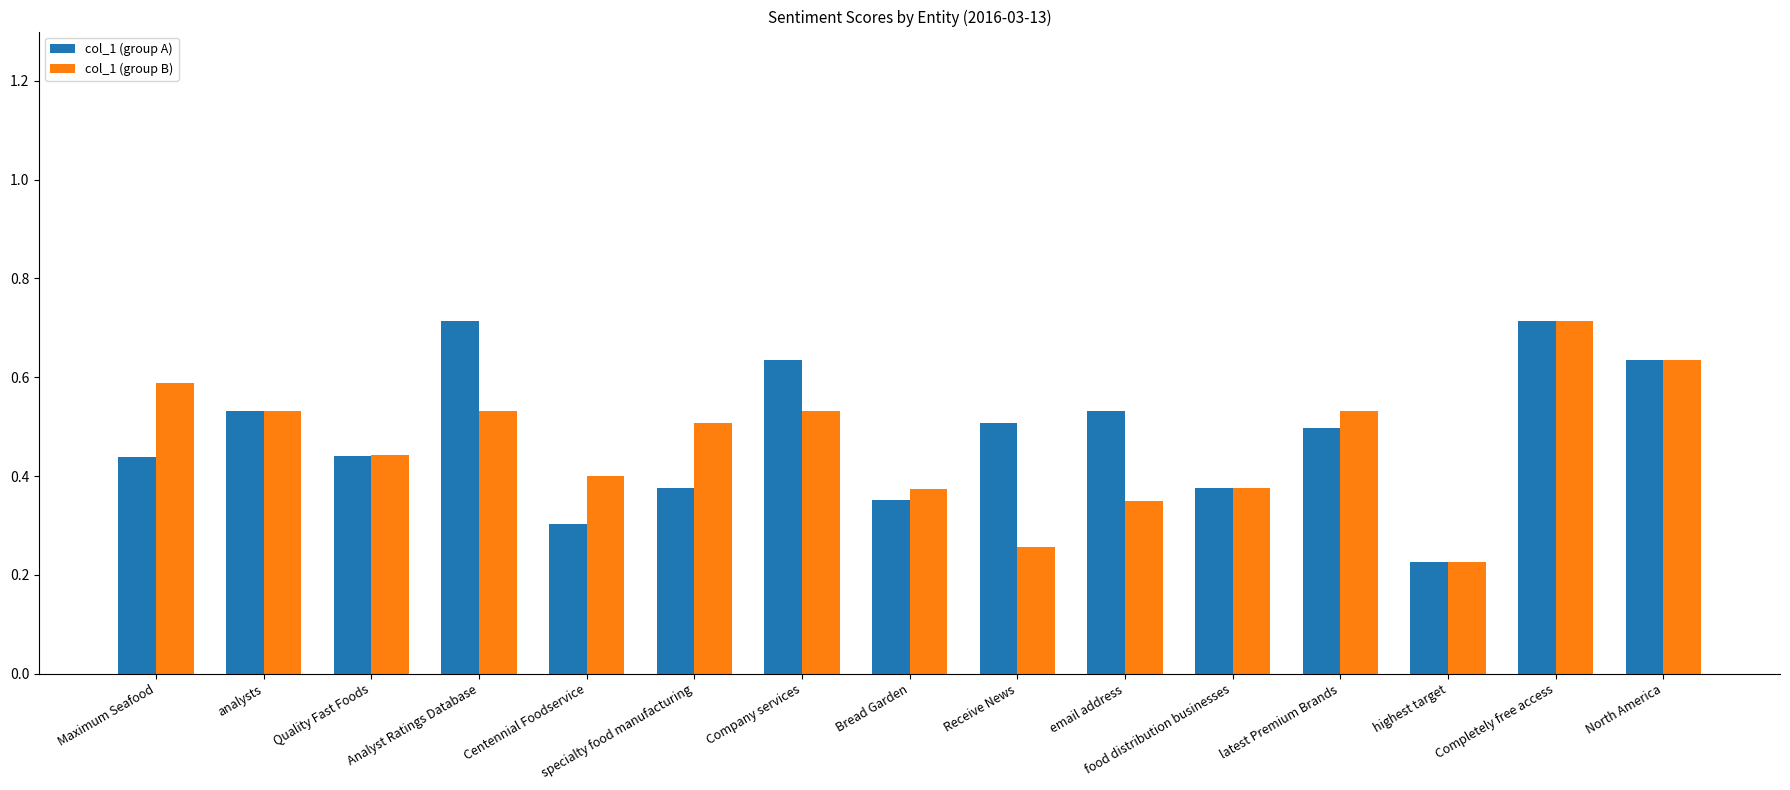

Rank the series at Company services from highest to lowest value.

col_1 (group A), col_1 (group B)